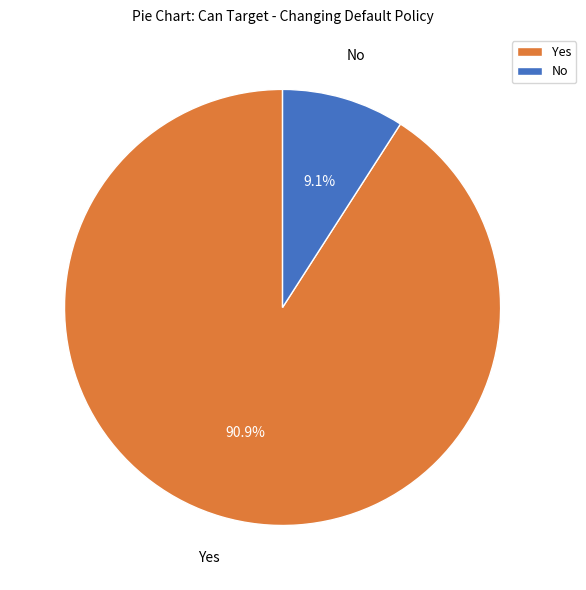

Is it true that No is 9% of the pie?

True